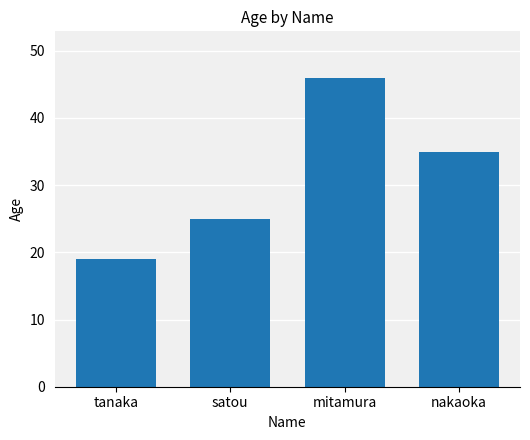

How many data points are less than 35?

2